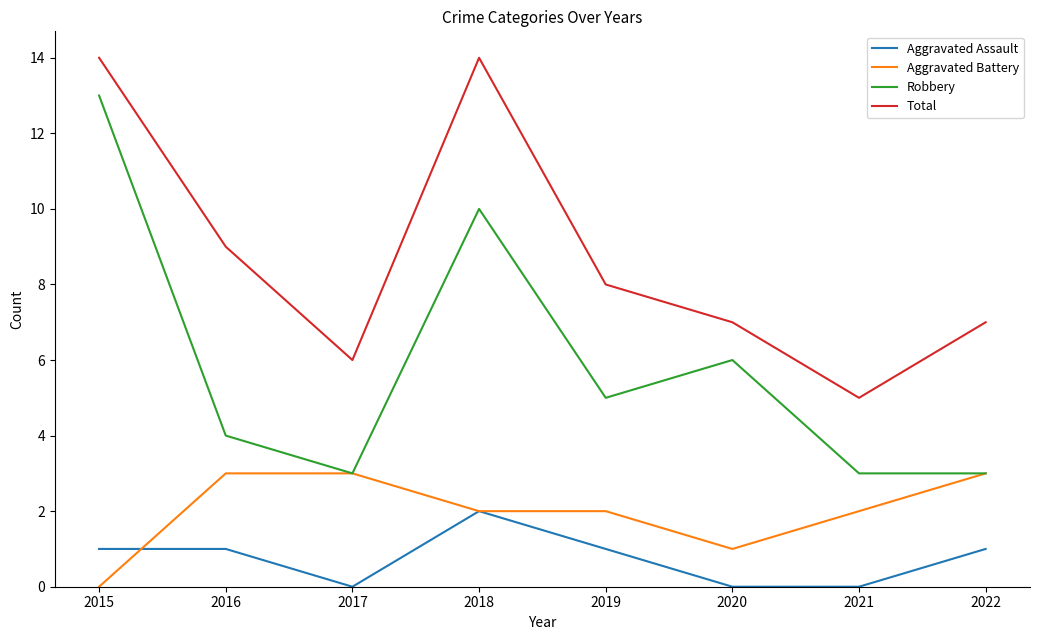

Reading right to left, transcribe all the data shown in this chart.

Aggravated Assault: 1	0	0	1	2	0	1	1
Aggravated Battery: 3	2	1	2	2	3	3	0
Robbery: 3	3	6	5	10	3	4	13
Total: 7	5	7	8	14	6	9	14